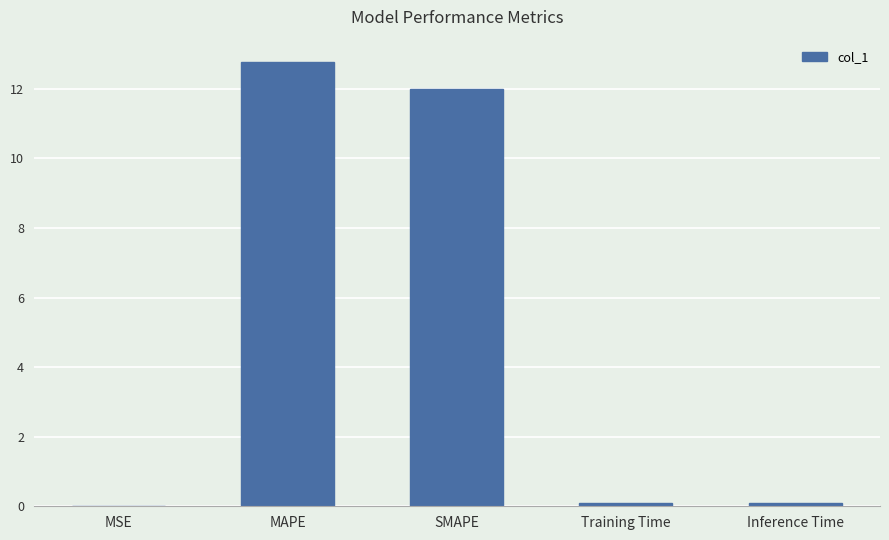

What is the sum of all values?

25.0